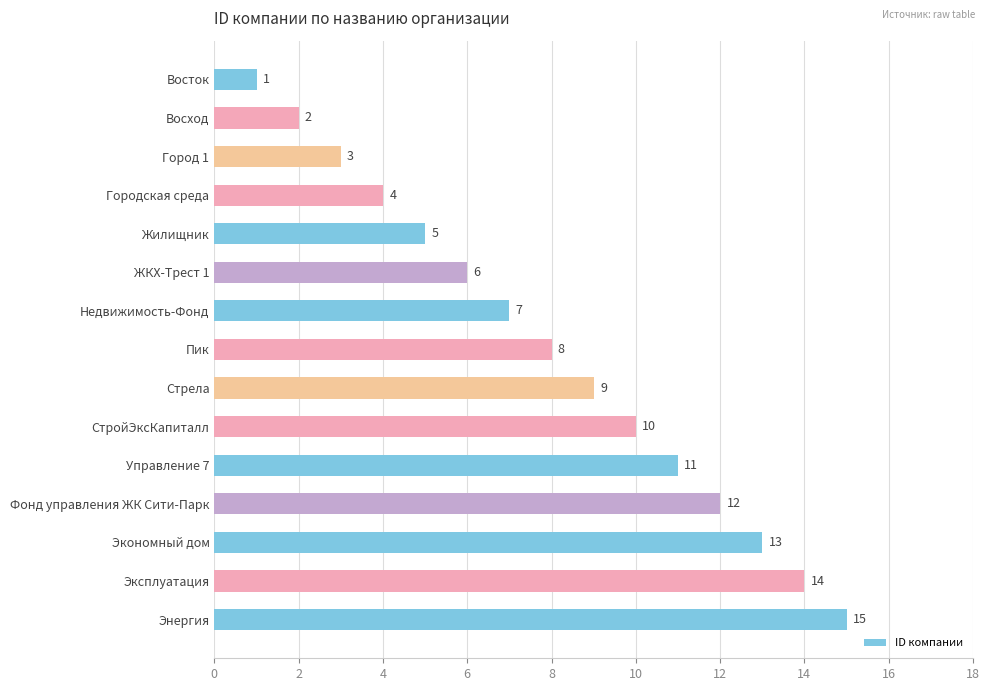

What is the approximate value at СтройЭксКапиталл, to the nearest 10?

10